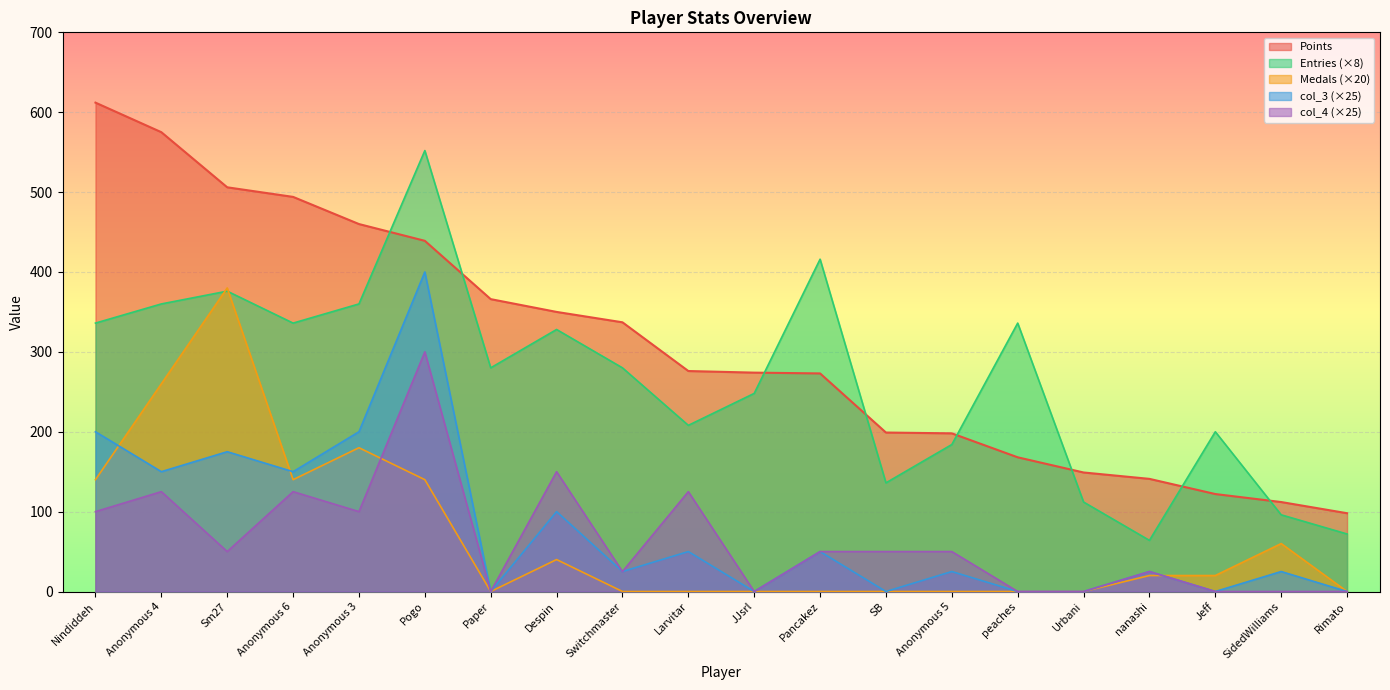

What is the label of the 5th point from the left?

Anonymous 3